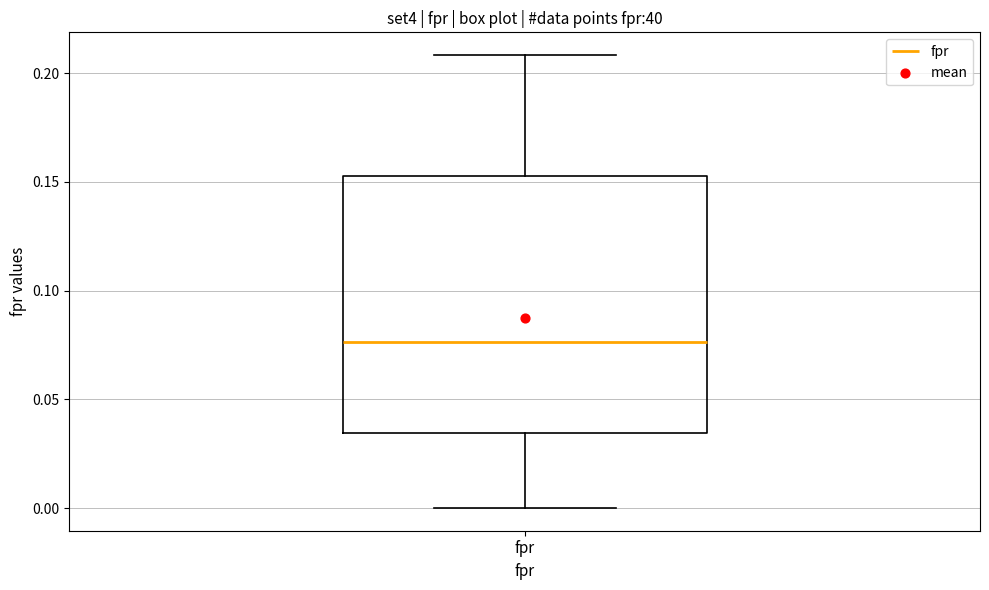

Read this box plot against the y-axis: the position of the median line, the range covered by the box, and the ends of both whiskers. The values are not printed on the chart, so give them approximately, as read against the axis.

median 0.075, box 0.035 to 0.155, whiskers 0.000 to 0.210